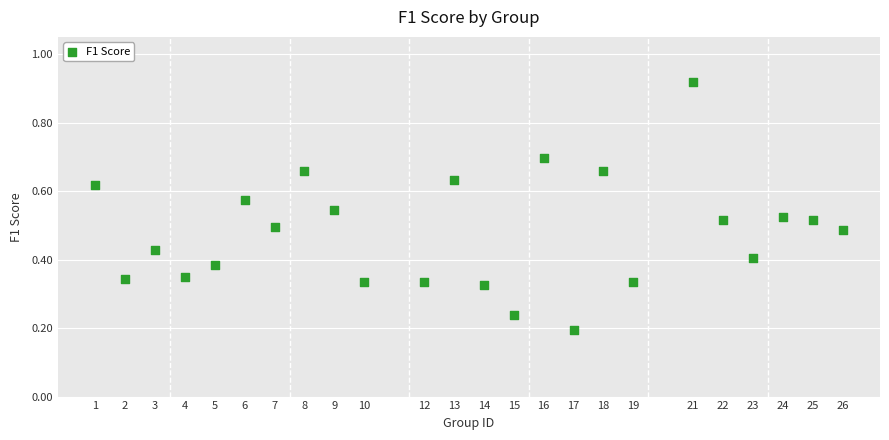

What is the range of X values (max minus min)?

25.0